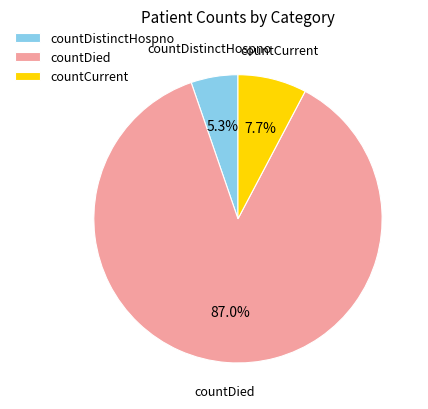

What is the ratio of the value at countDistinctHospno to the value at countCurrent?

0.7